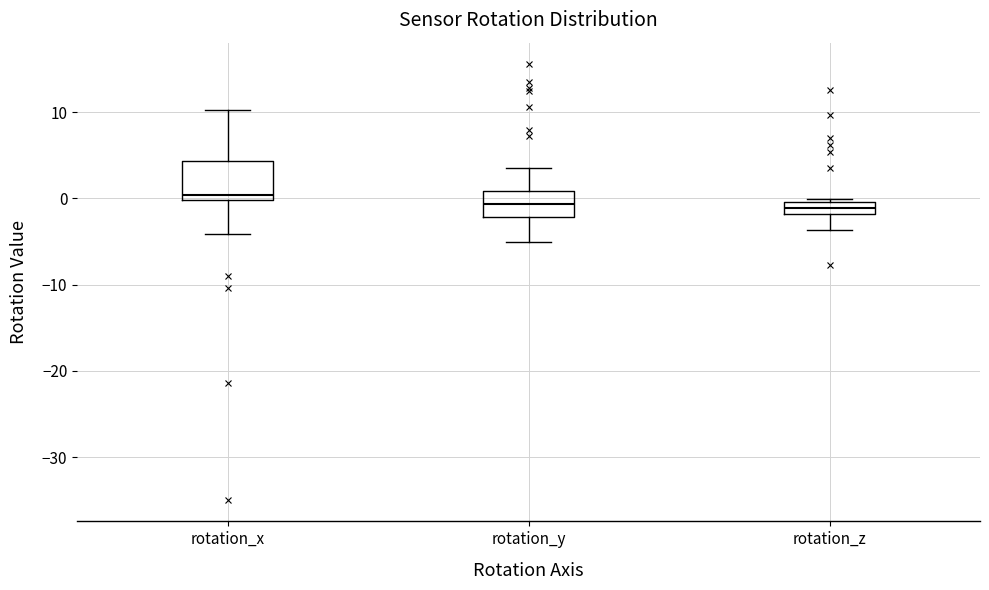

Where is the lower edge of the box for rotation_z on the y-axis? The values are not printed on the chart, so give them approximately, as read against the axis.

-2